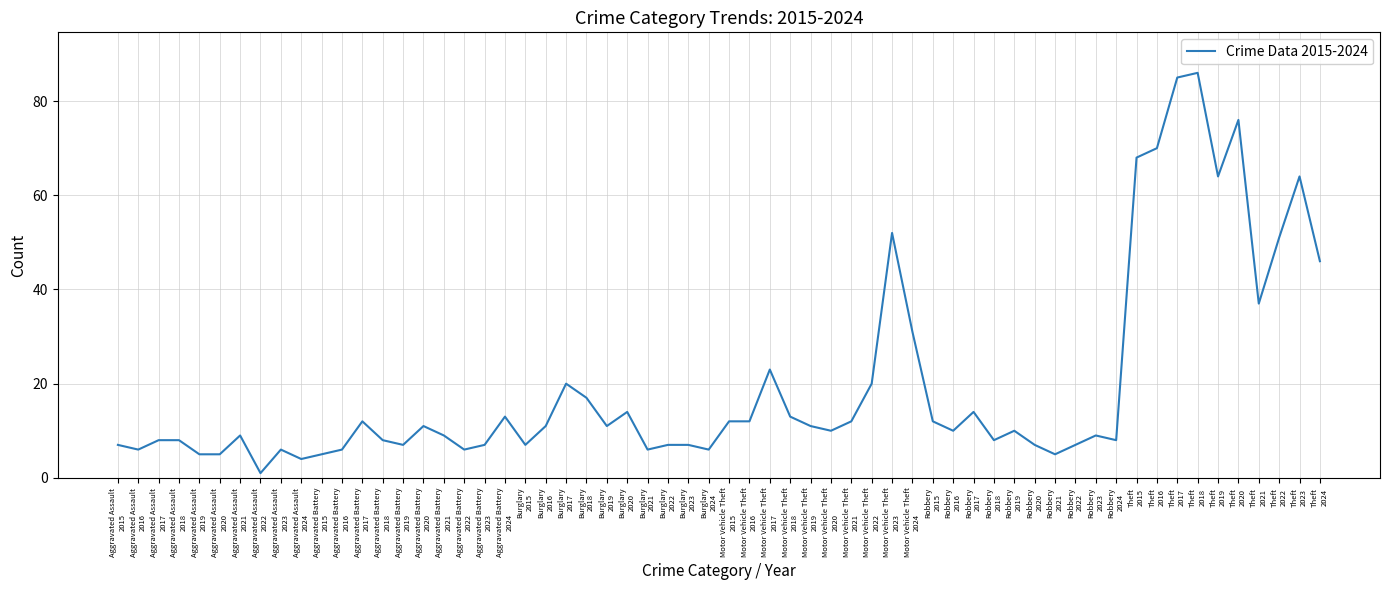

What is the minimum value shown in the chart?

1